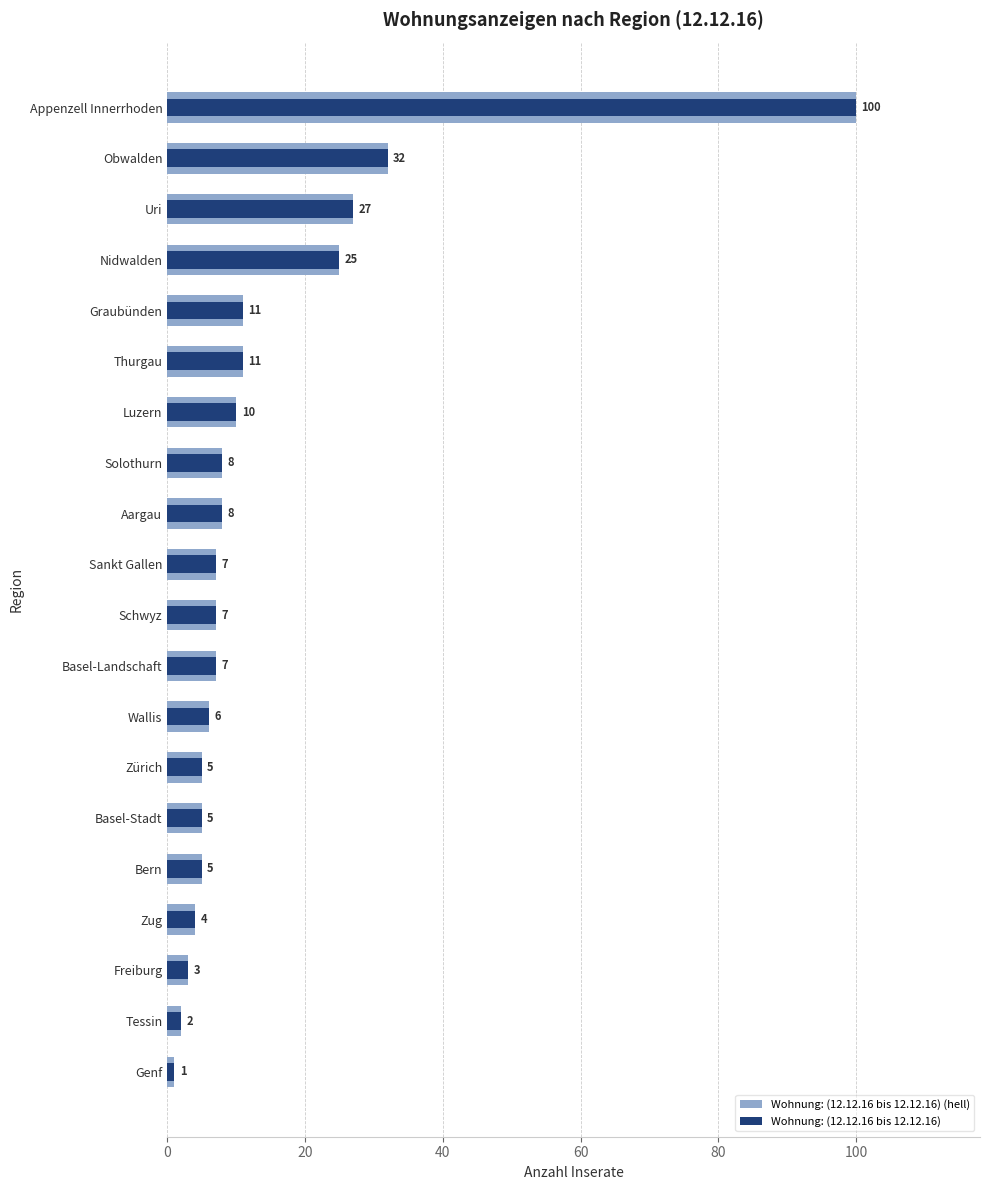

Which series has the largest range (max minus min)?

Wohnung: (12.12.16 bis 12.12.16) (hell)